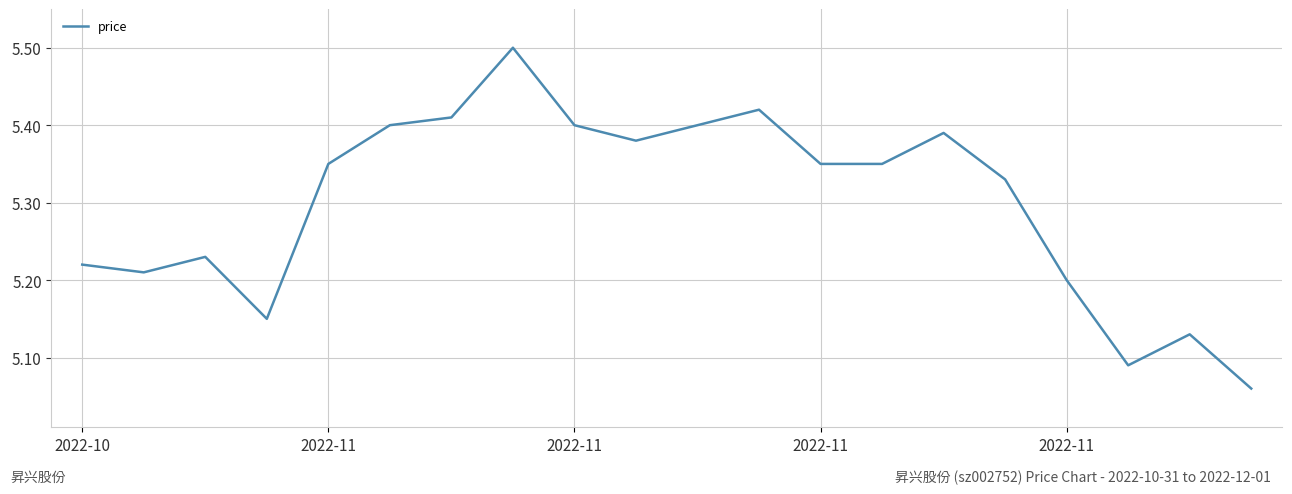

What is the greatest value displayed?

5.5